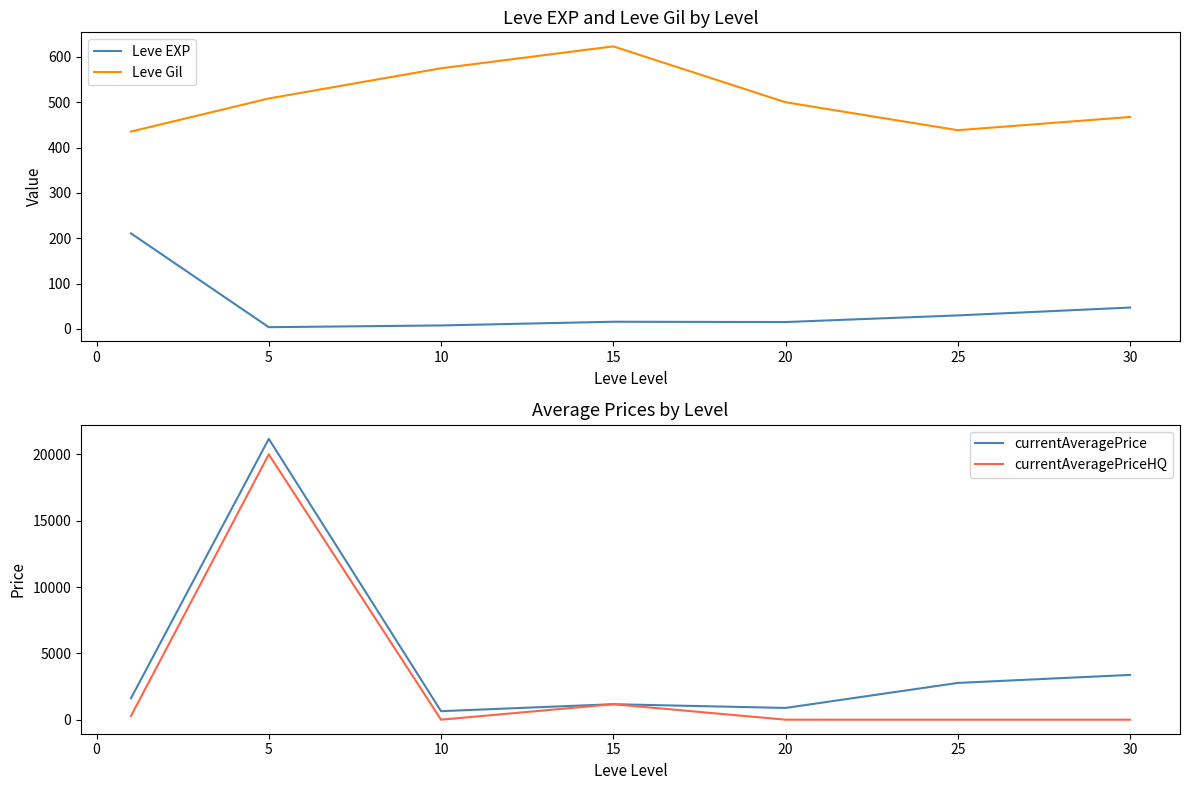

Reading right to left, what are all the values shown in this chart?

Leve EXP: 25=47.0	20=29.7	15=15.0	10=15.7	5=7.5	0=3.7	−5=210.7
Leve Gil: 25=467.5	20=438.3	15=500.0	10=623.3	5=575.0	0=508.3	−5=435.3
currentAveragePrice: 25=3375.0	20=2770.3	15=884.8	10=1166.7	5=641.7	0=21167.5	−5=1616.0
currentAveragePriceHQ: 25=0.0	20=0.0	15=0.0	10=1166.7	5=0.0	0=20000.0	−5=275.1